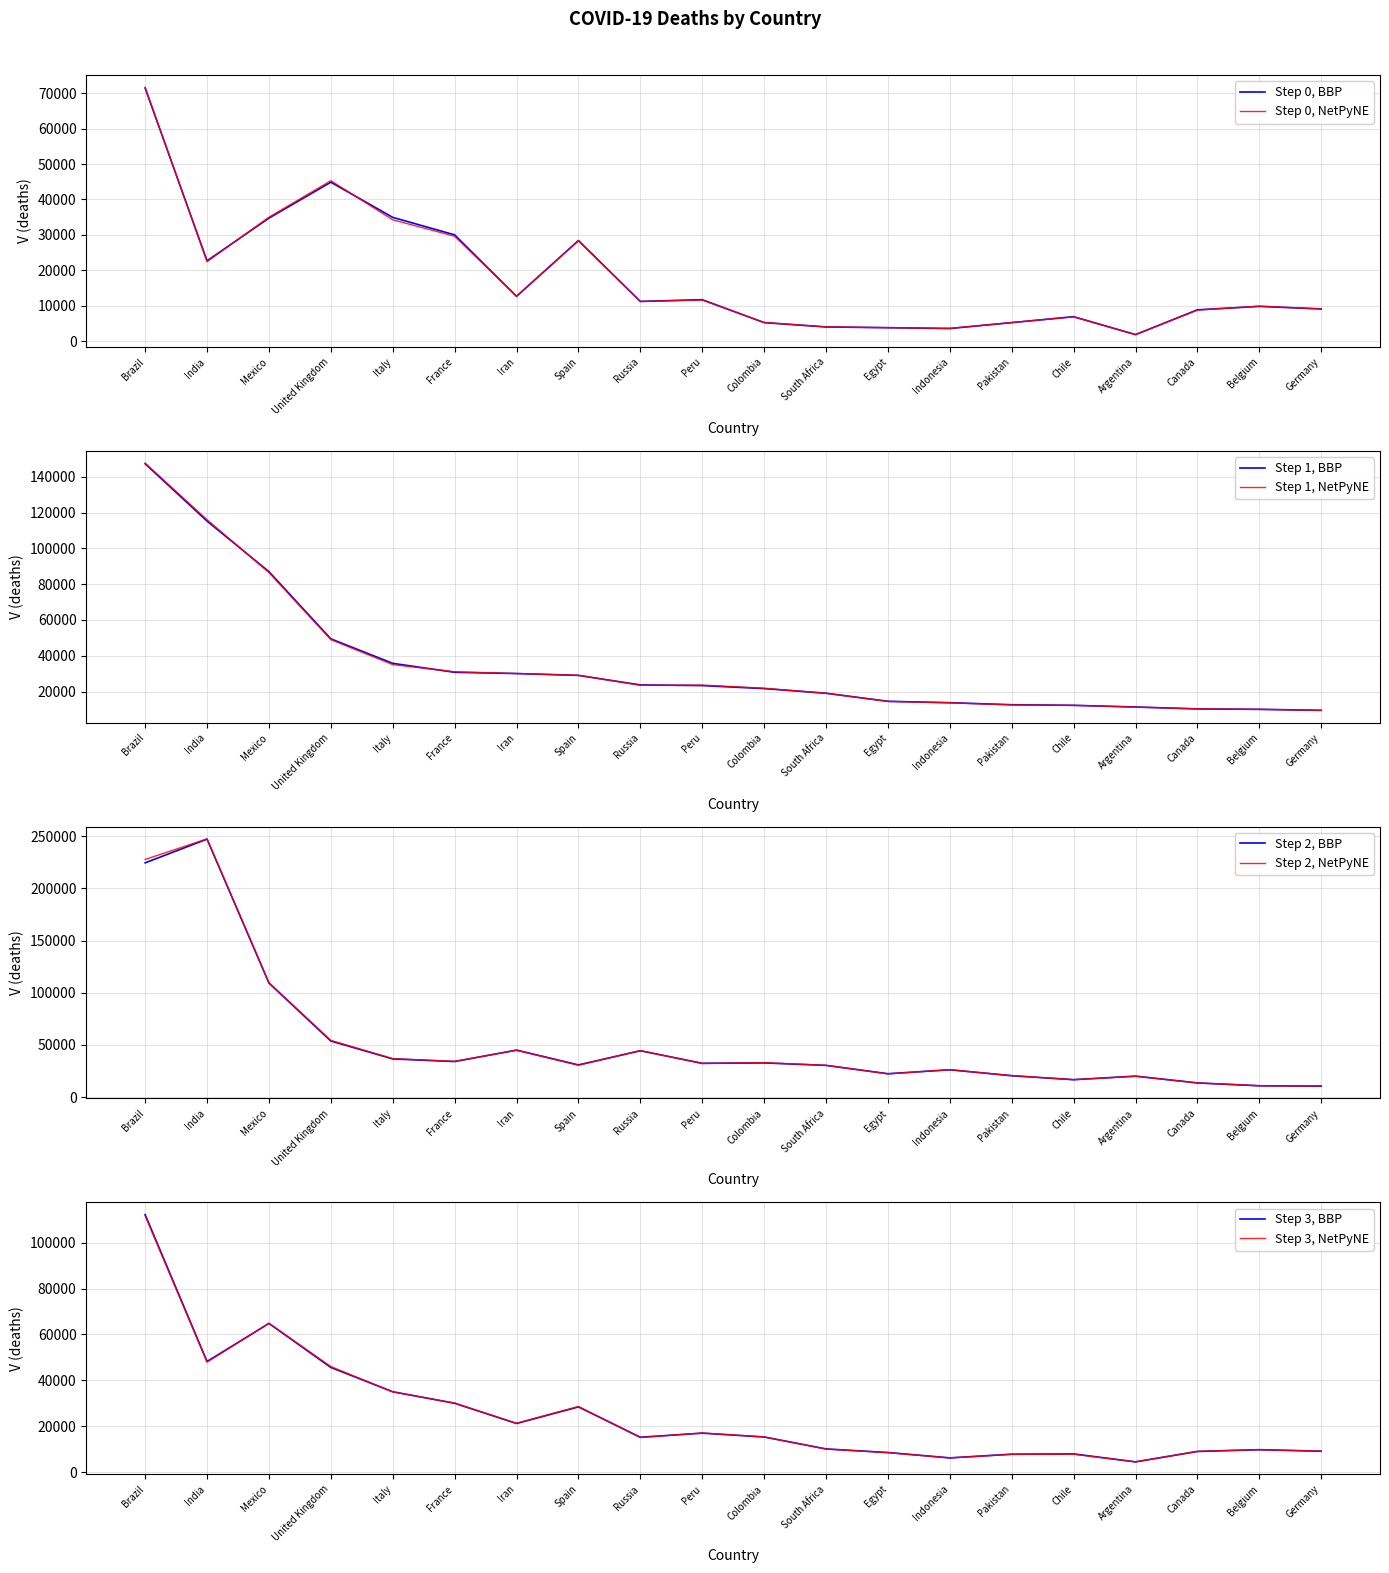

At which category does total_deaths_lower reach its first local valley?

India